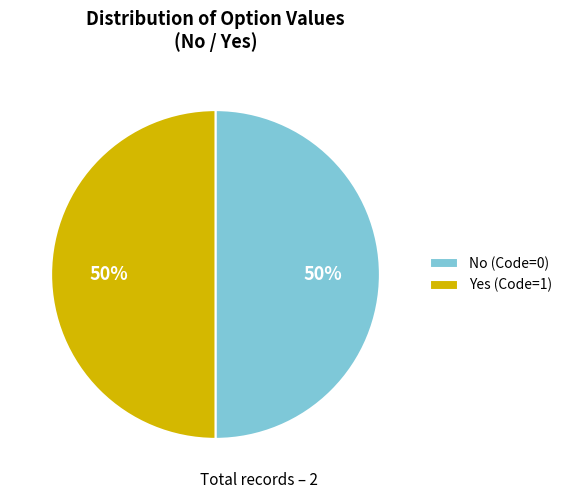

To the nearest percent, what is the difference between the largest and smallest slice percentages?

0%